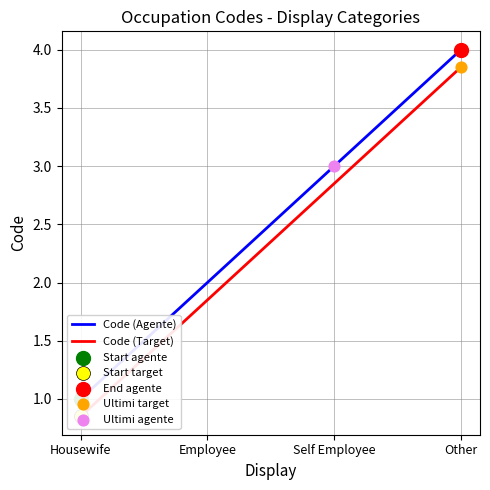

What are all the series names shown in the legend?

Code (Agente), Code (Target)